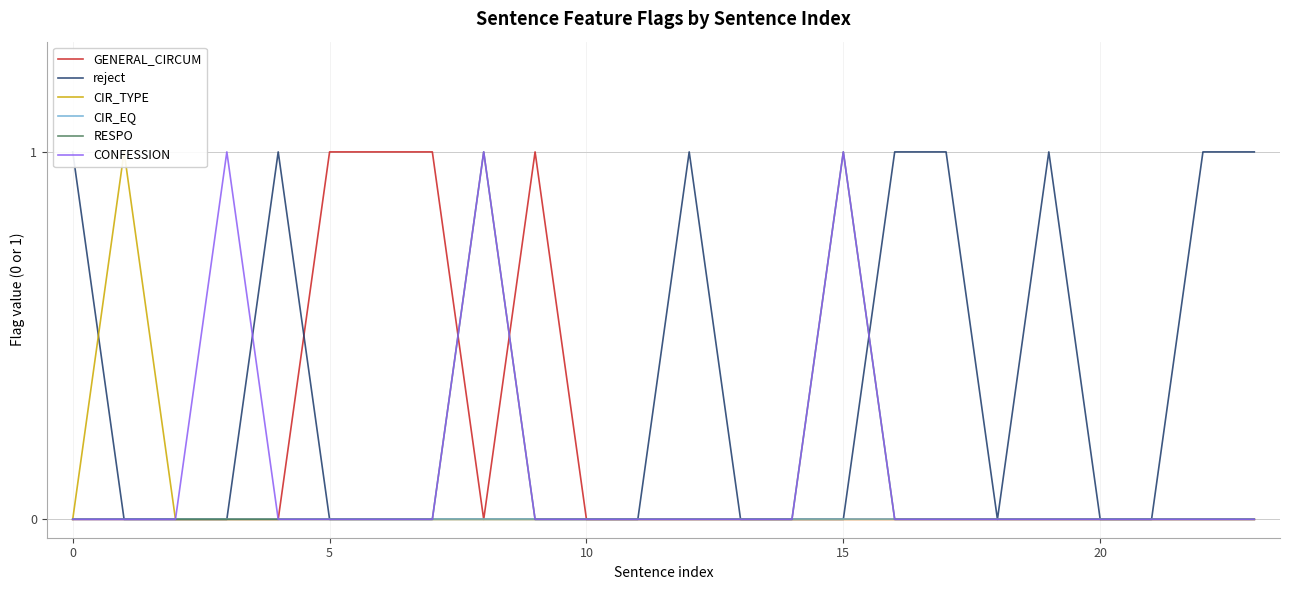

At how many categories does at least one series exceed 0?

16